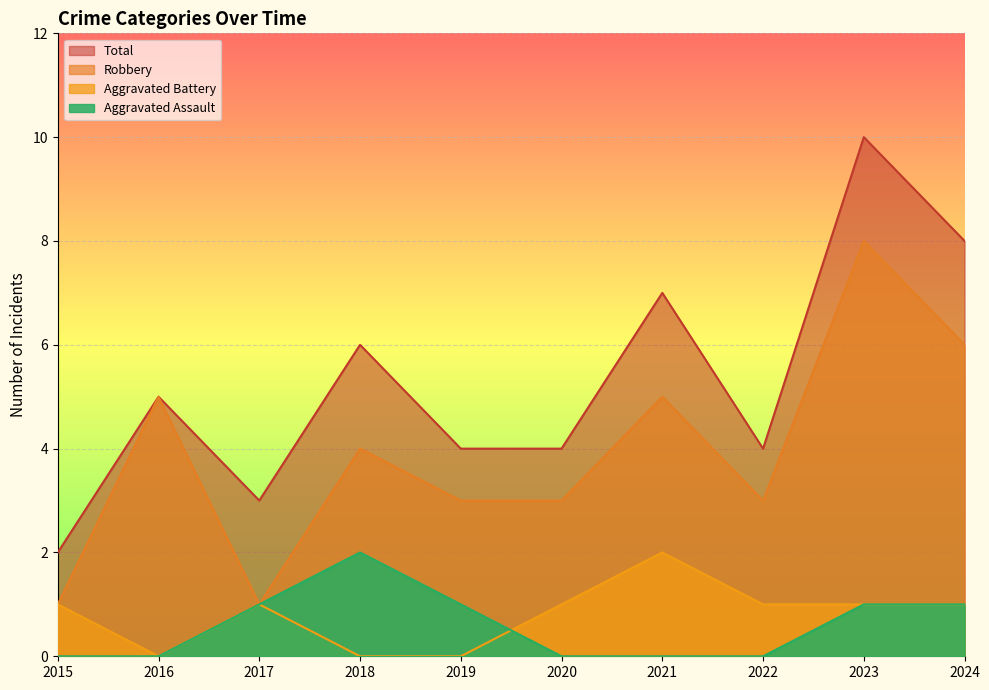

Reading right to left, transcribe all the data shown in this chart.

Aggravated Assault: 2024=1	2023=1	2022=0	2021=0	2020=0	2019=1	2018=2	2017=1	2016=0	2015=0
Aggravated Battery: 2024=1	2023=1	2022=1	2021=2	2020=1	2019=0	2018=0	2017=1	2016=0	2015=1
Robbery: 2024=6	2023=8	2022=3	2021=5	2020=3	2019=3	2018=4	2017=1	2016=5	2015=1
Total: 2024=8	2023=10	2022=4	2021=7	2020=4	2019=4	2018=6	2017=3	2016=5	2015=2